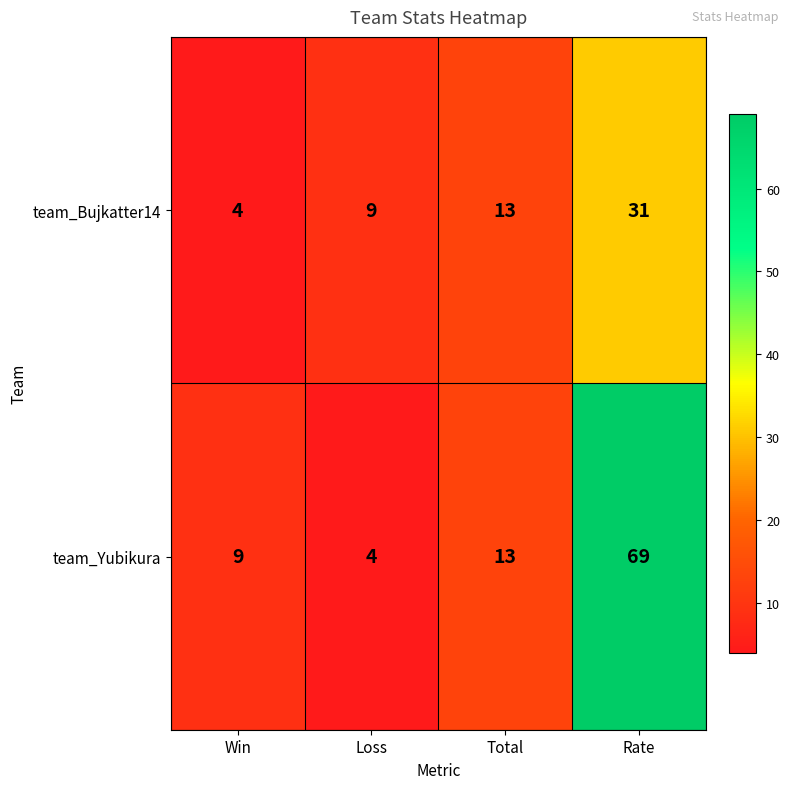

What is the lowest value of the team_Bujkatter14 series?

4